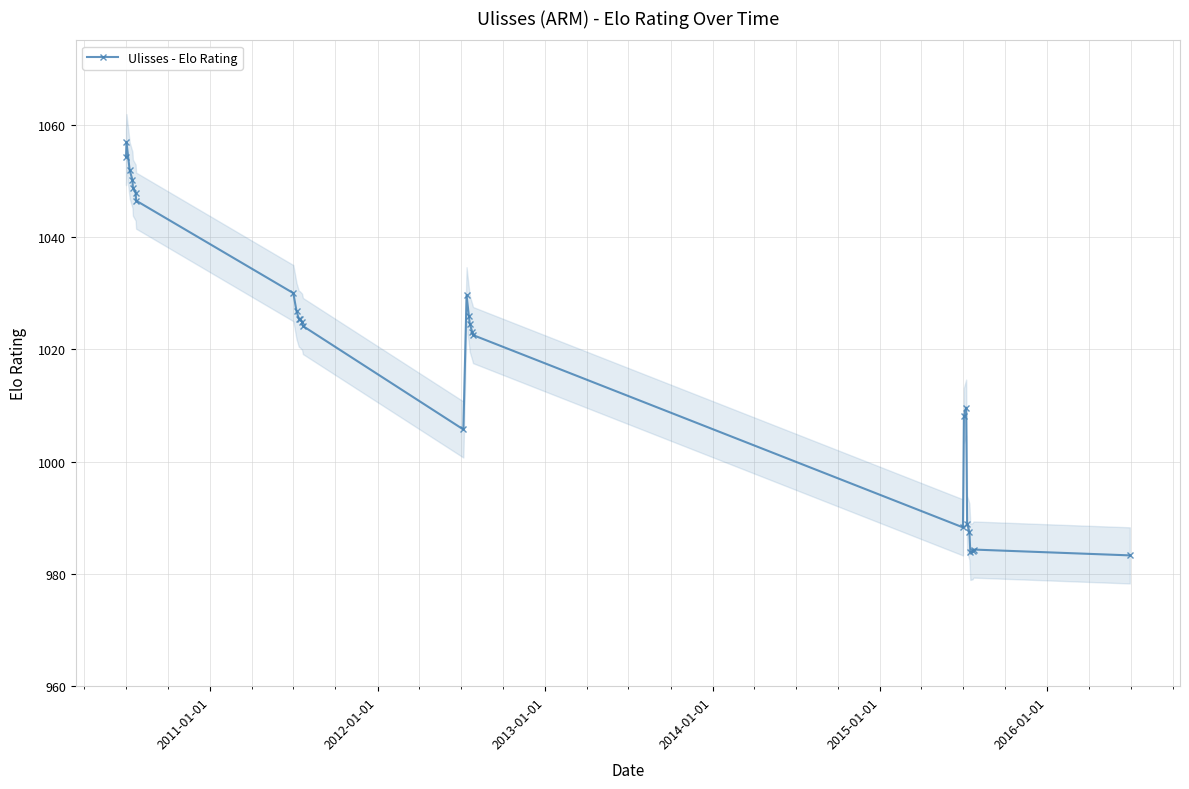

What is the minimum value shown in the chart?

983.3